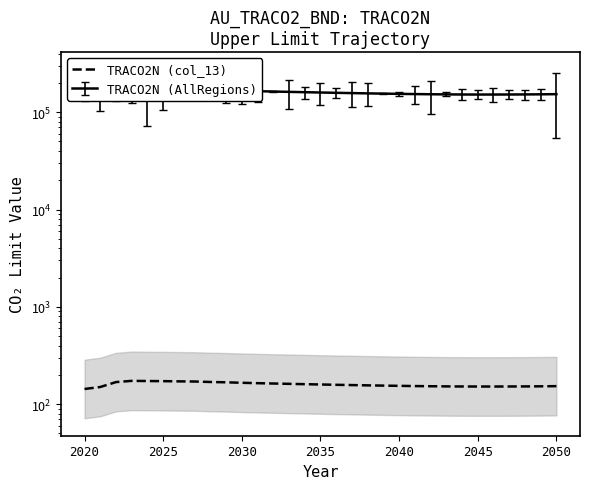

What is the difference between the second highest and minimum values?

29.7